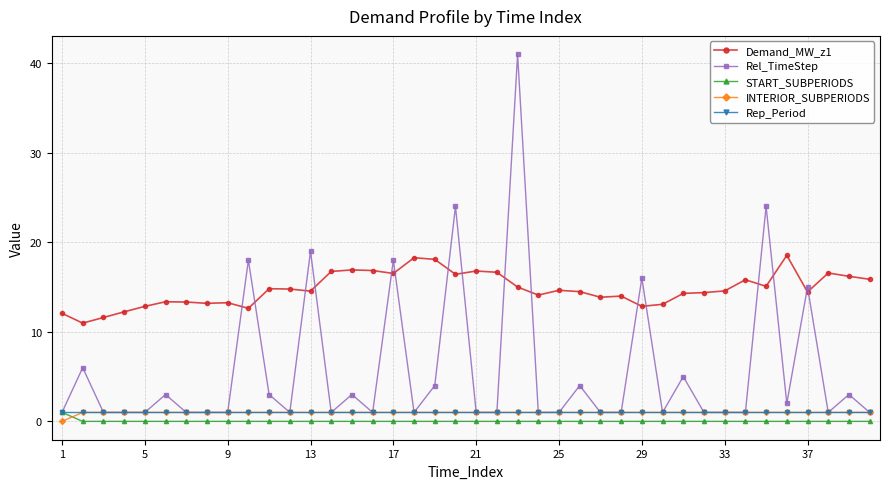

How many lines are shown in the chart?

5